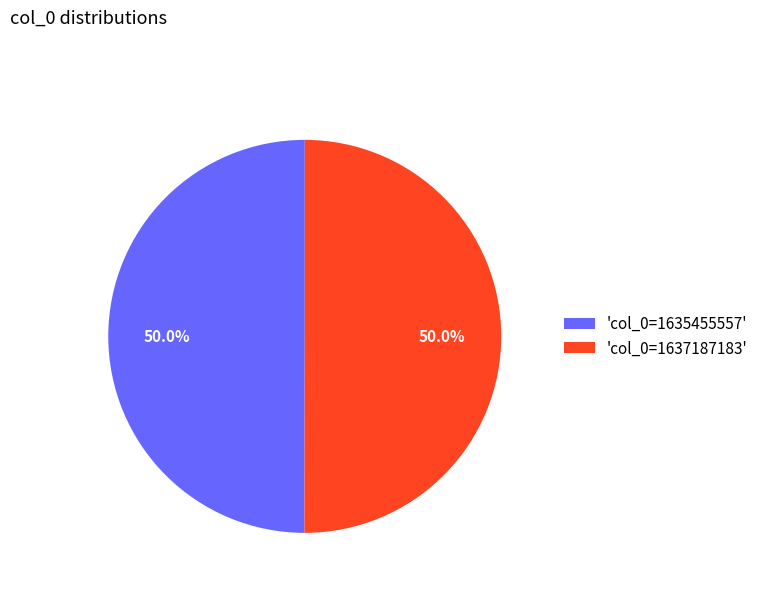

What is the ratio of the value at 'col_0=1635455557' to the value at 'col_0=1637187183'?

1.0